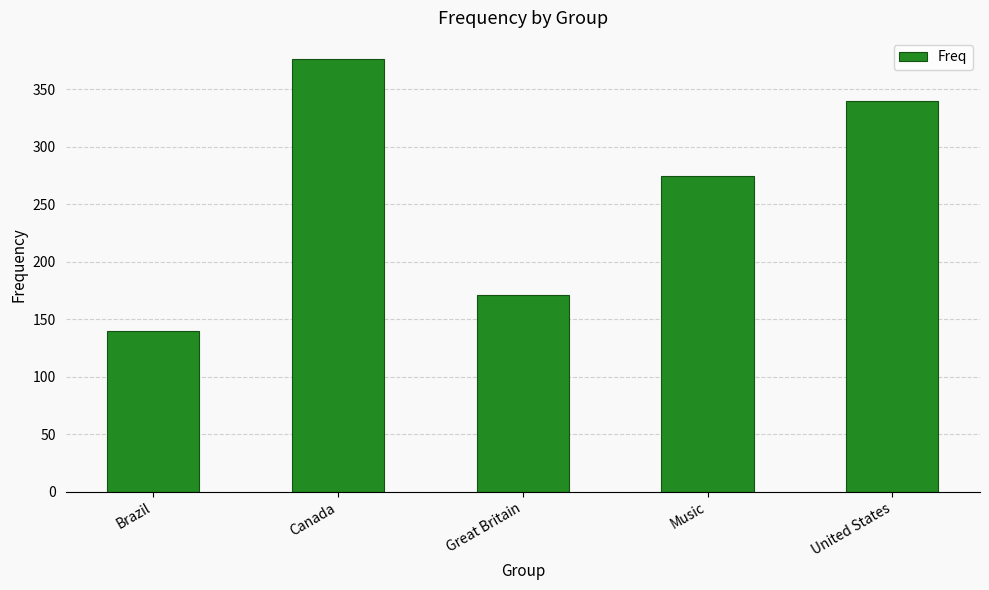

How many data points are less than 275?

2